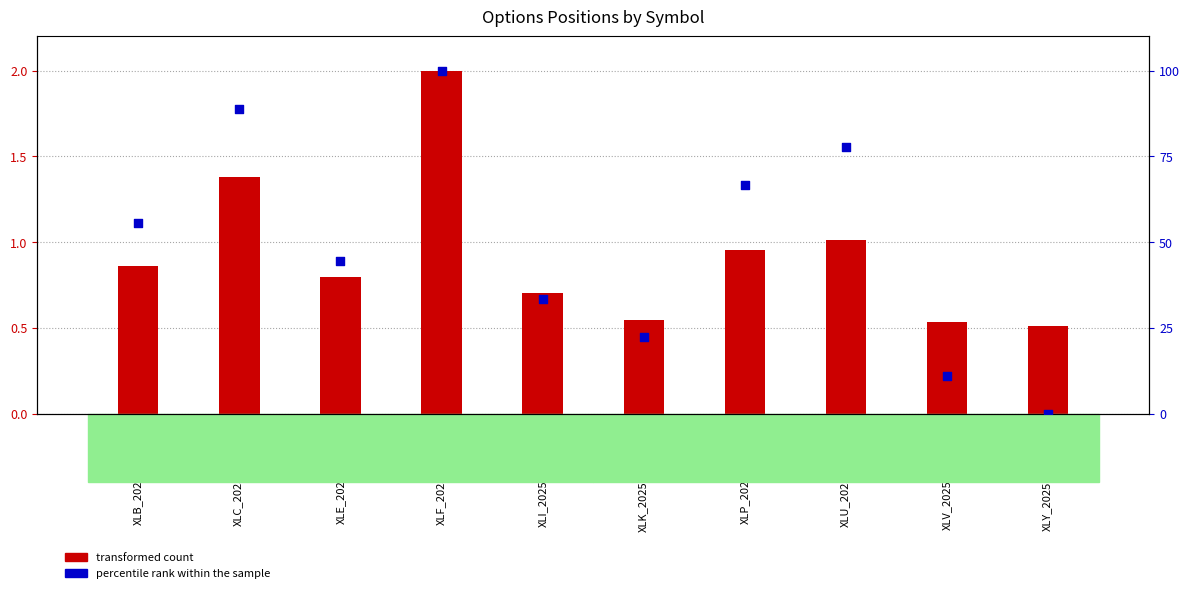

Which series reaches the minimum Y coordinate?

percentile rank within the sample